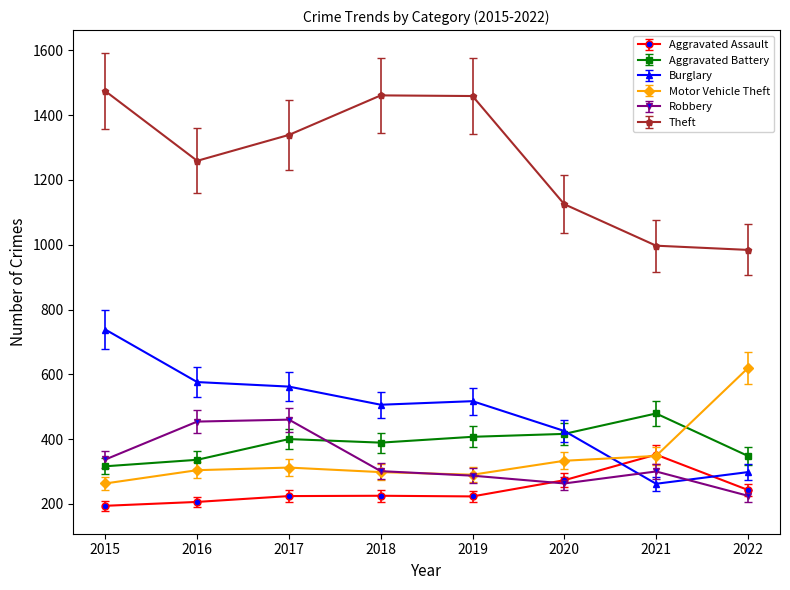

The value of Aggravated Assault at 2020 is 273. True or false?

True